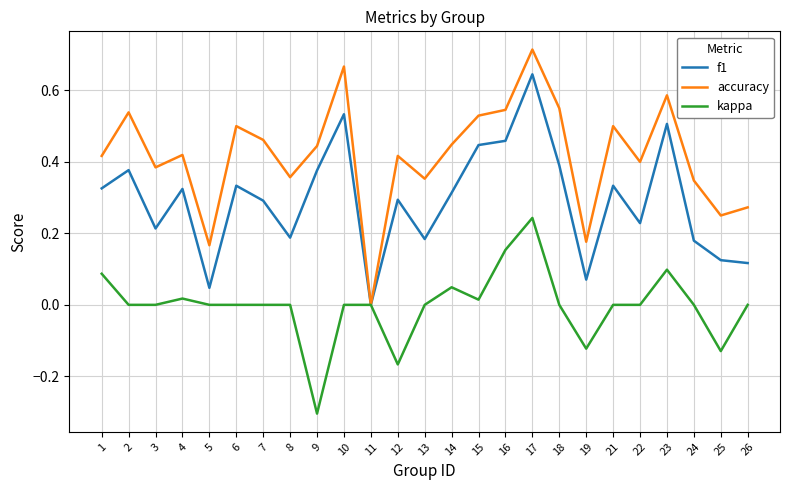

Which series has the largest total across all categories?

accuracy